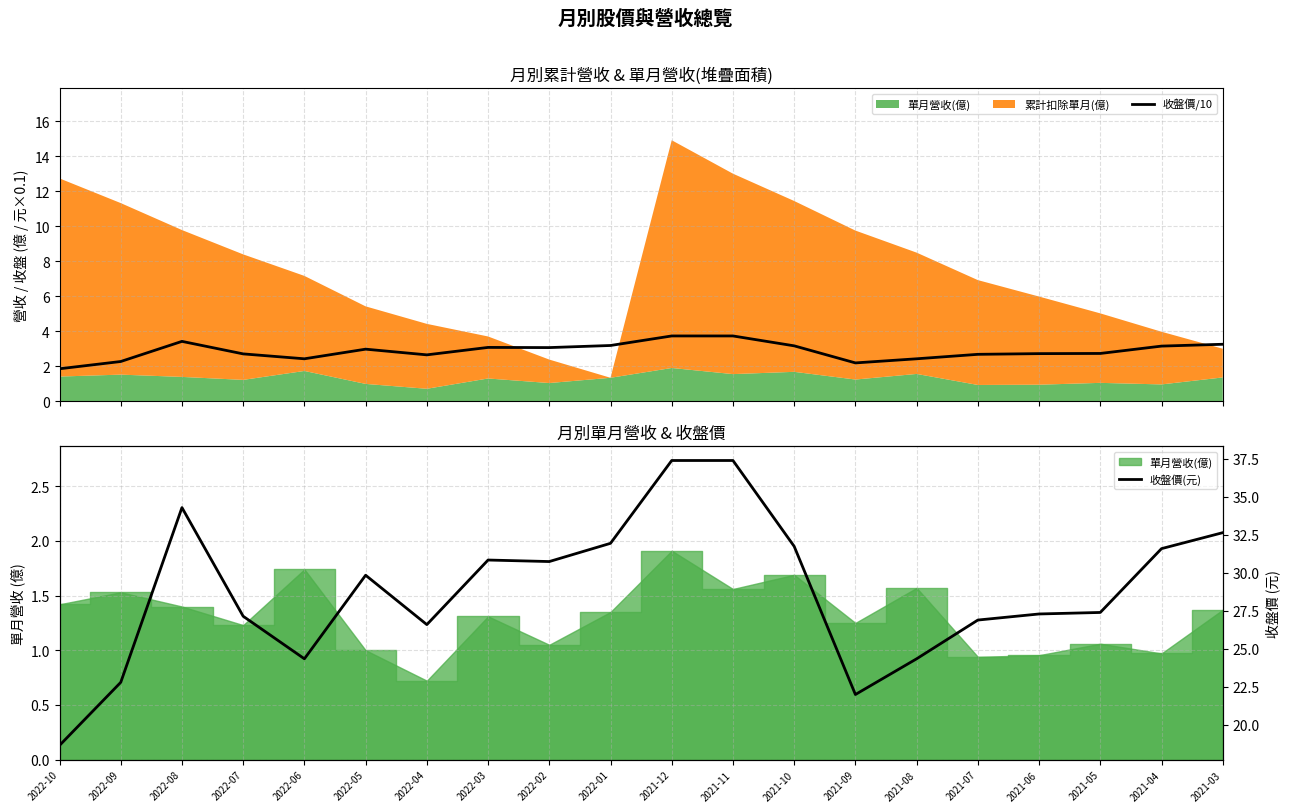

Which series has the largest total across all categories?

收盤價(元)